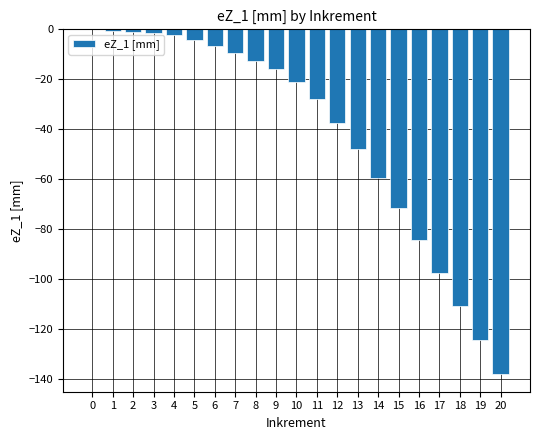

True or false: the data shows -0.9 at 2.

True